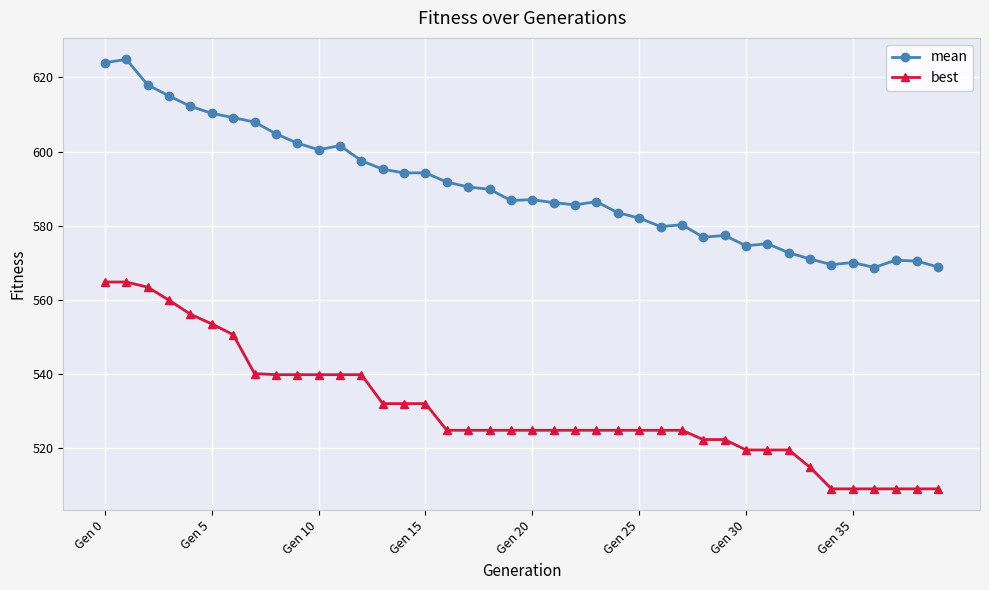

What is the lowest value of the mean series?

568.7